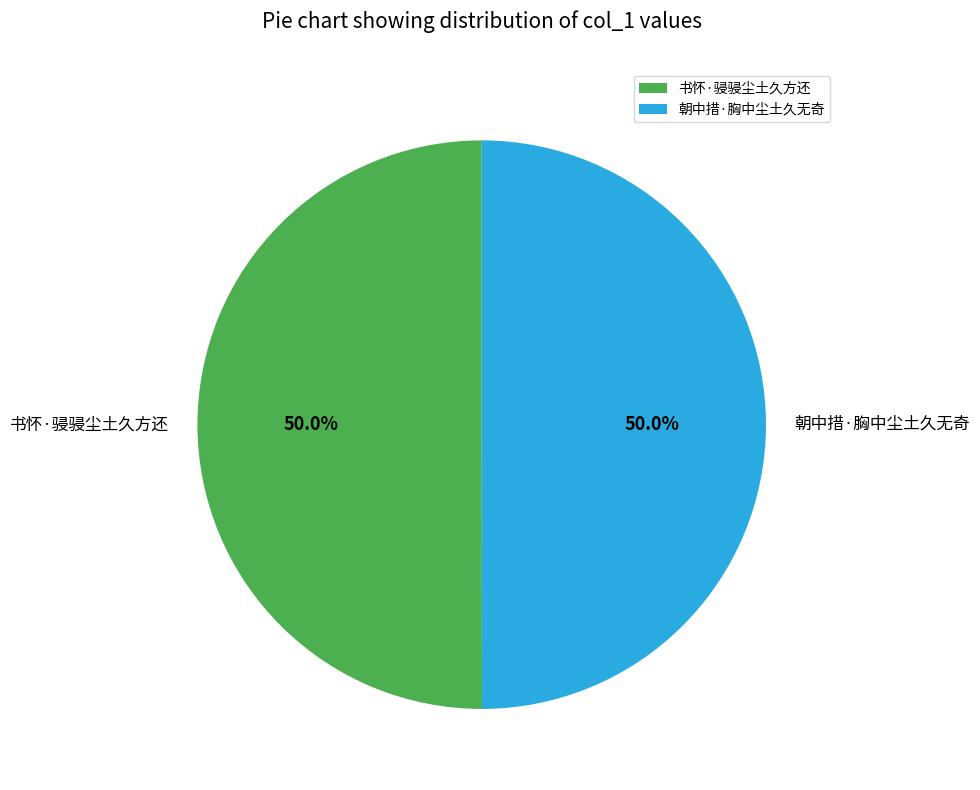

What is the ratio of the value at 书怀·骎骎尘土久方还 to the value at 朝中措·胸中尘土久无奇?

1.0